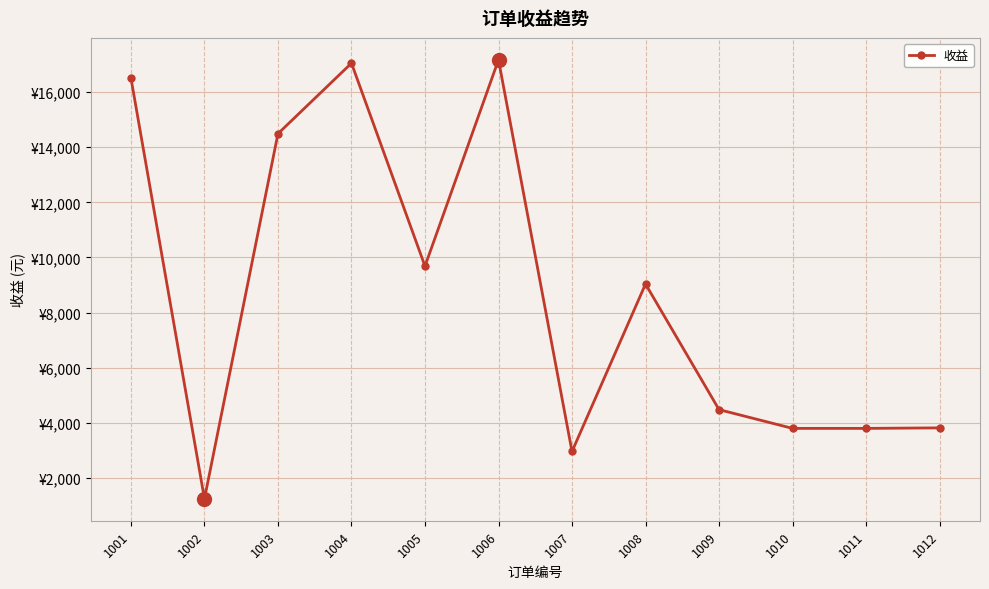

What is the difference between the values at 1004 and 1008?

8019